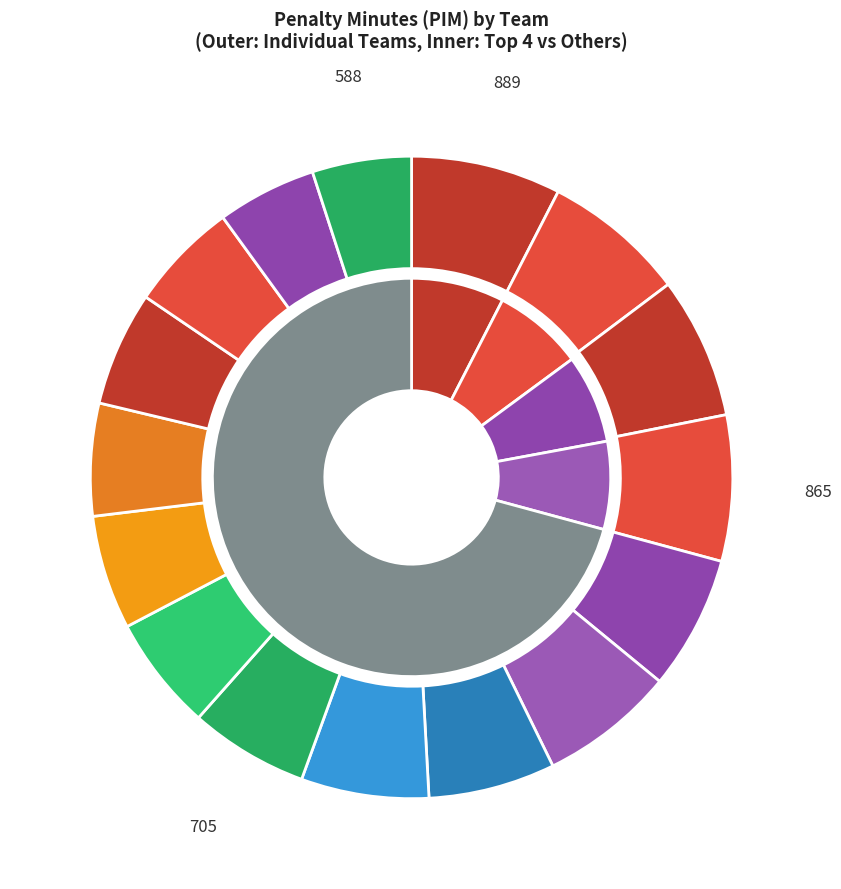

To the nearest percent, what is the average slice percentage?

6%